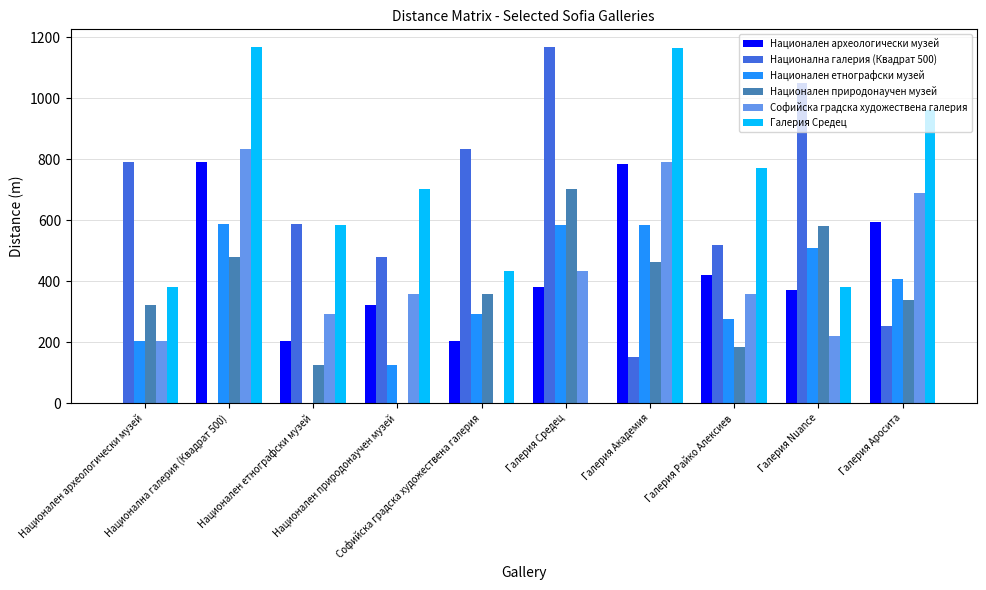

How many groups of bars are there?

10